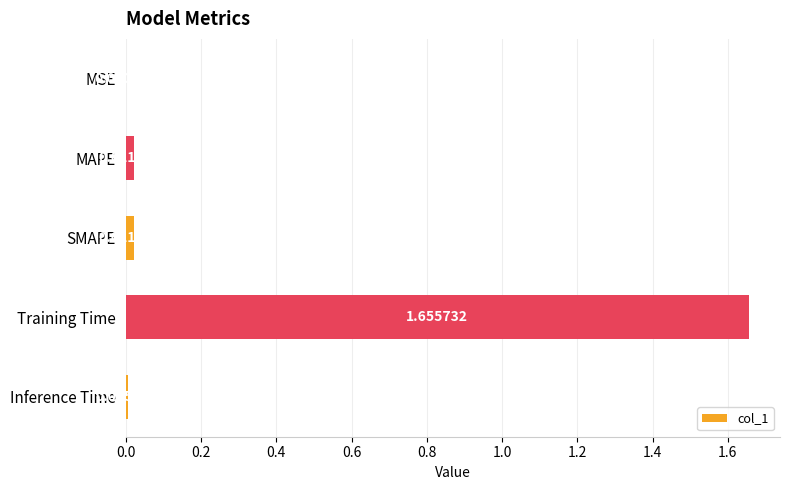

Which has a higher value, MSE or MAPE?

MAPE